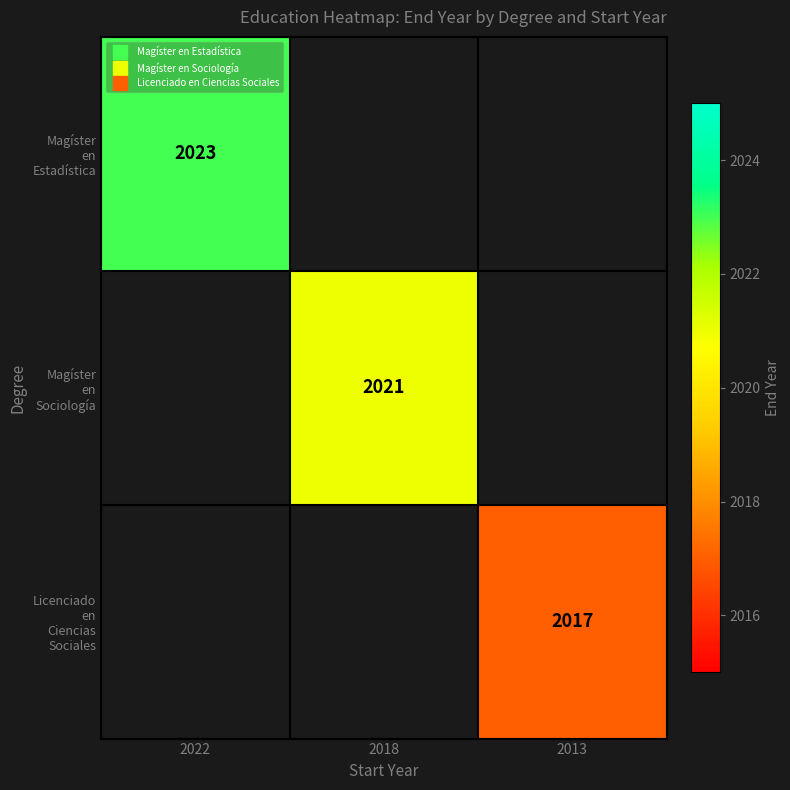

What is the minimum value shown in the chart?

2017.0